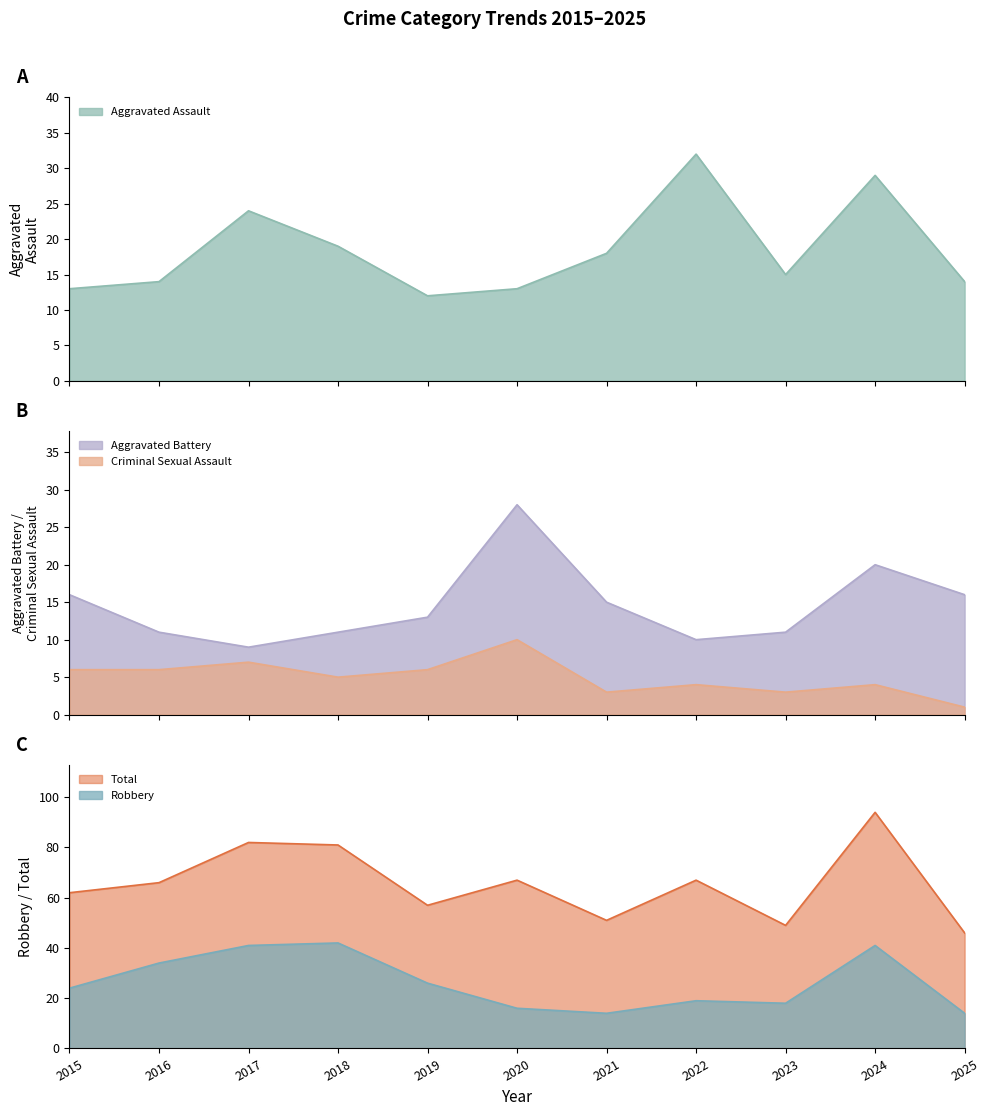

List the series in order of their peak value, lowest first.

Criminal Sexual Assault, Aggravated Battery, Aggravated Assault, Robbery, Total